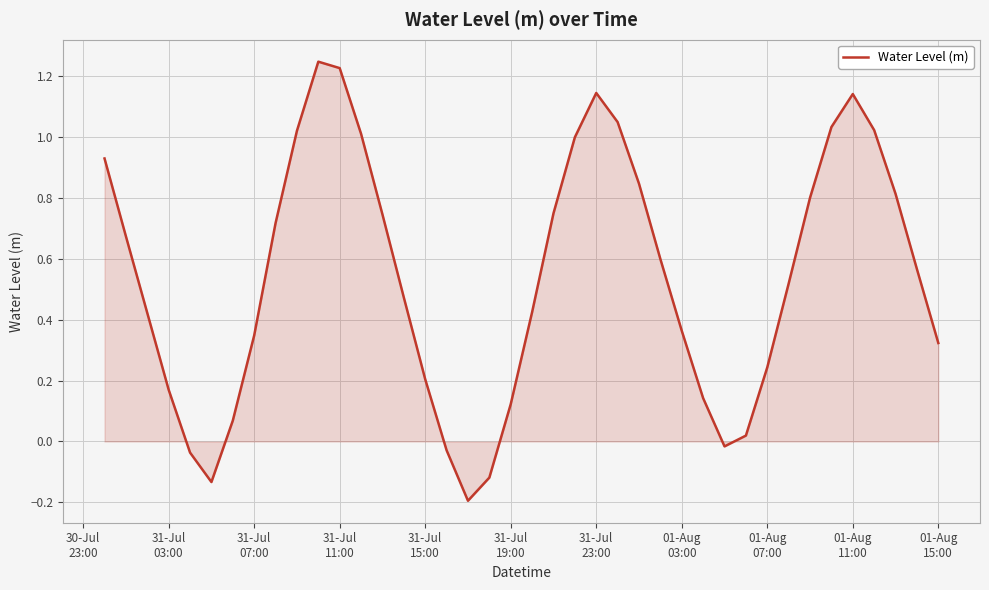

What is the difference between the maximum and second lowest values?

1.4